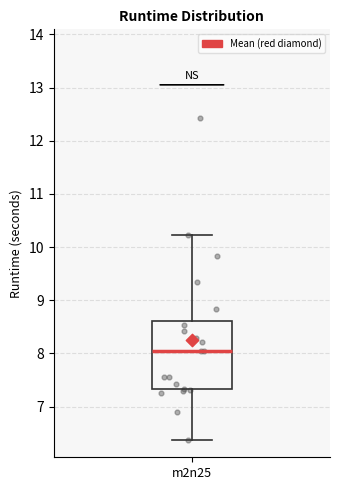

Where does the lower whisker of the box for m2n25 end on the y-axis? The values are not printed on the chart, so give them approximately, as read against the axis.

6.4